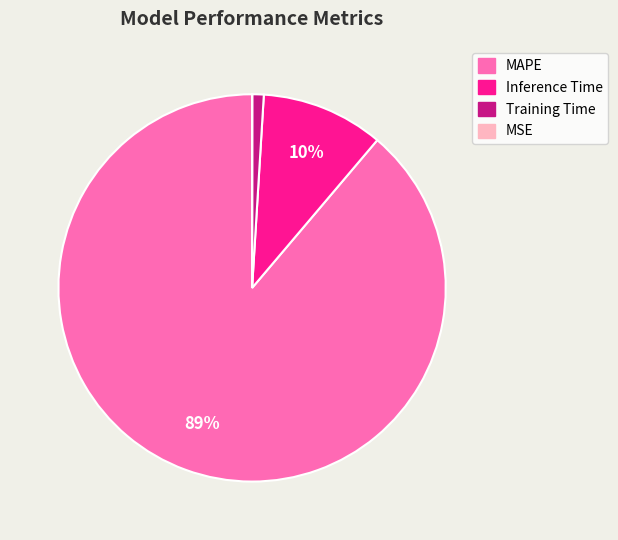

Which category accounts for the majority?

MAPE